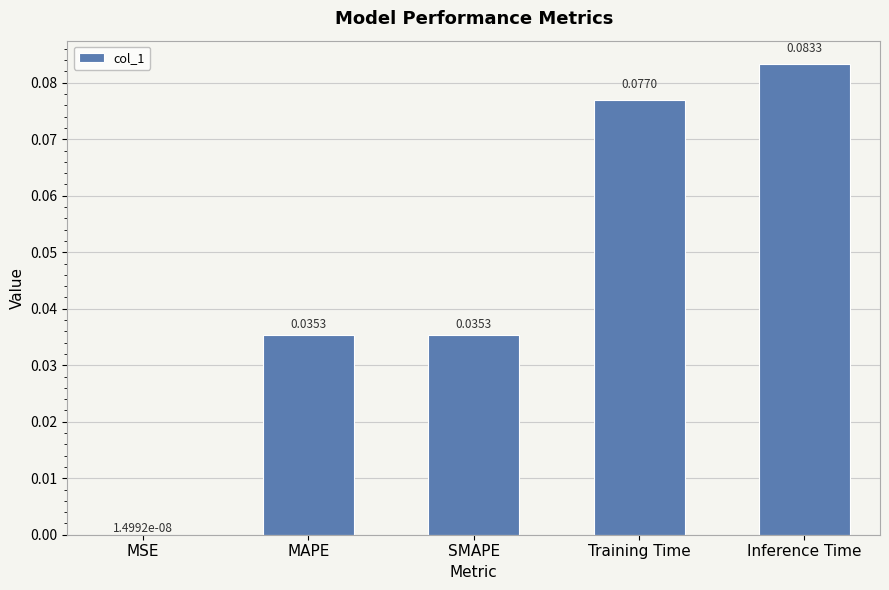

At which label is the value closest to 0?

MSE